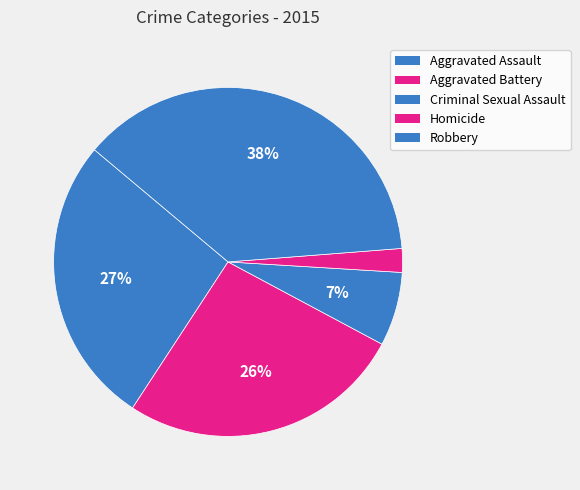

Rank the categories by value from highest to lowest.

Robbery, Aggravated Assault, Aggravated Battery, Criminal Sexual Assault, Homicide